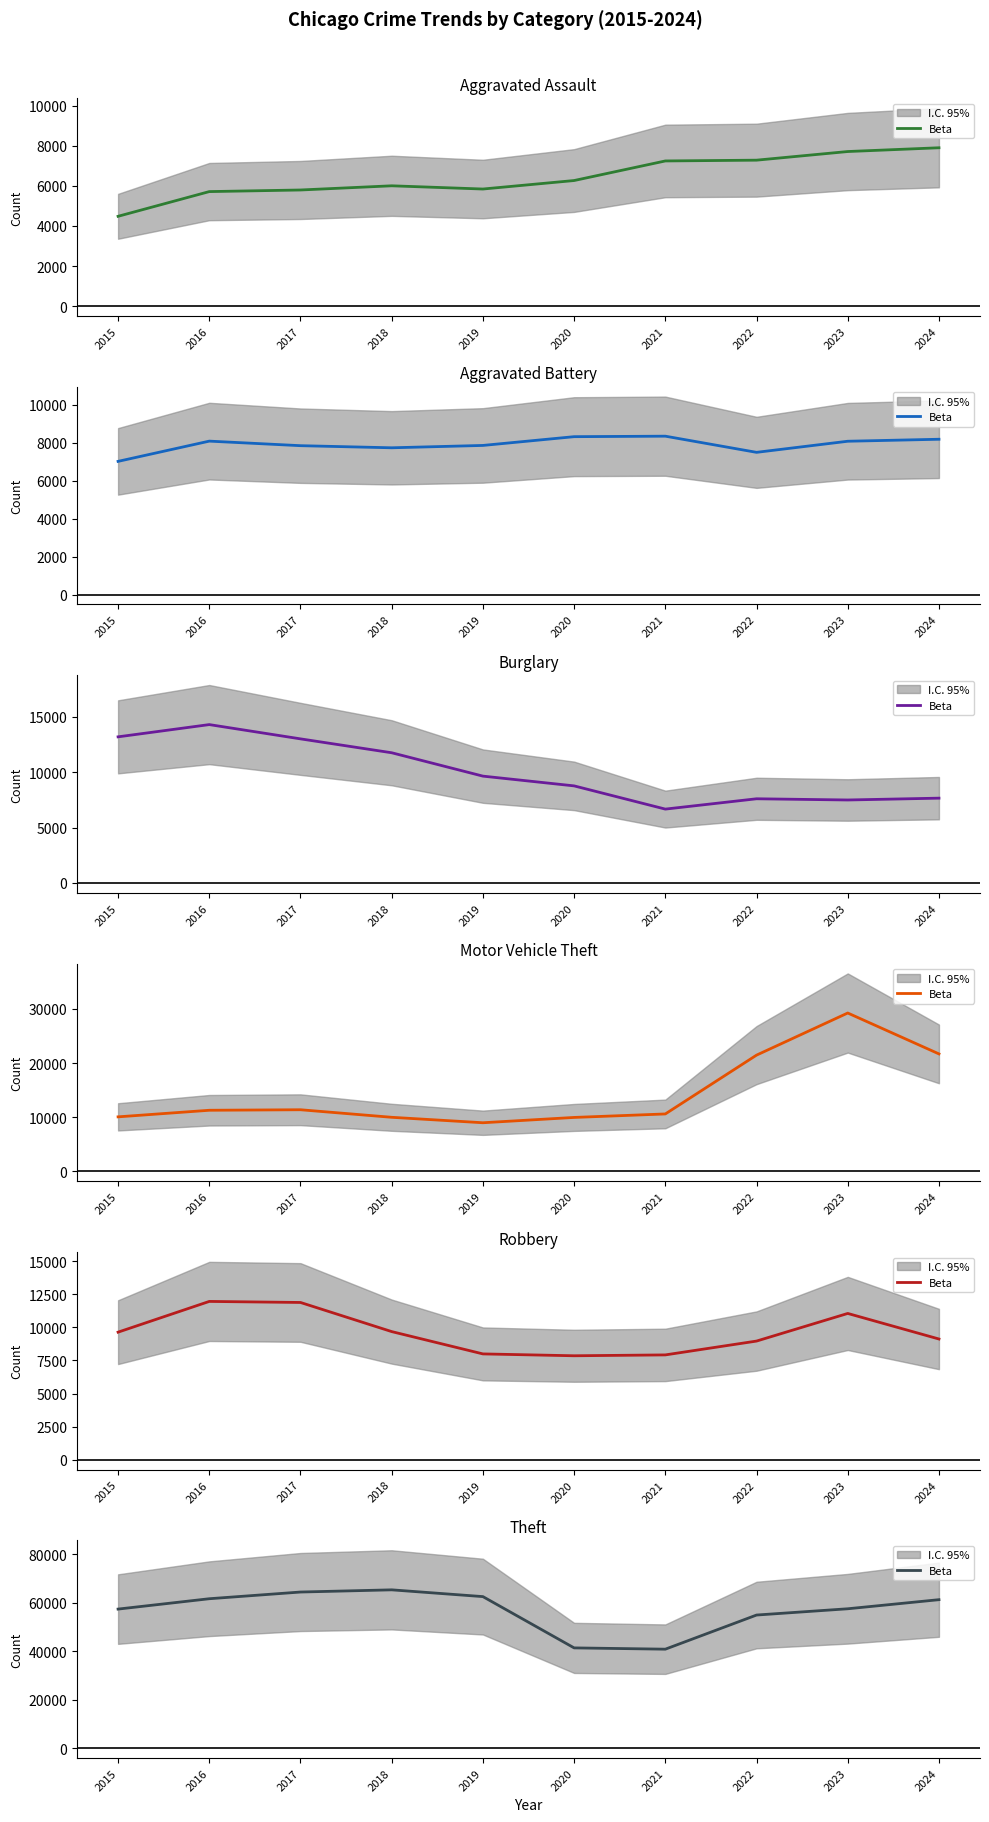

Which label corresponds to the smallest value in the chart?

2021